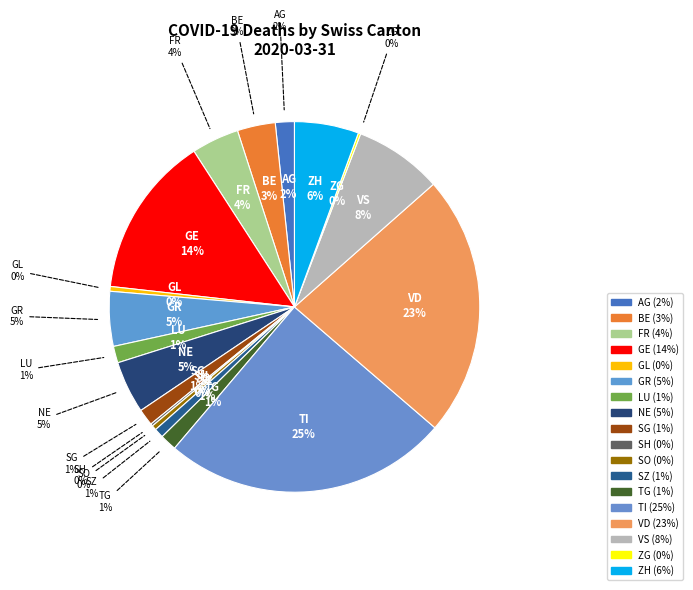

The TI slice represents 24% of the pie. True or false?

False